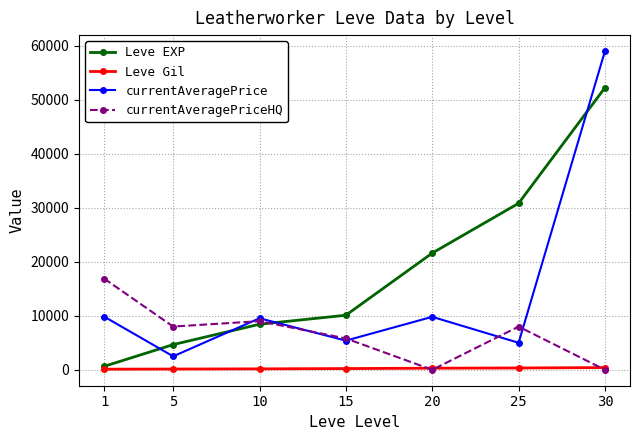

At which category does currentAveragePrice reach its first local valley?

5